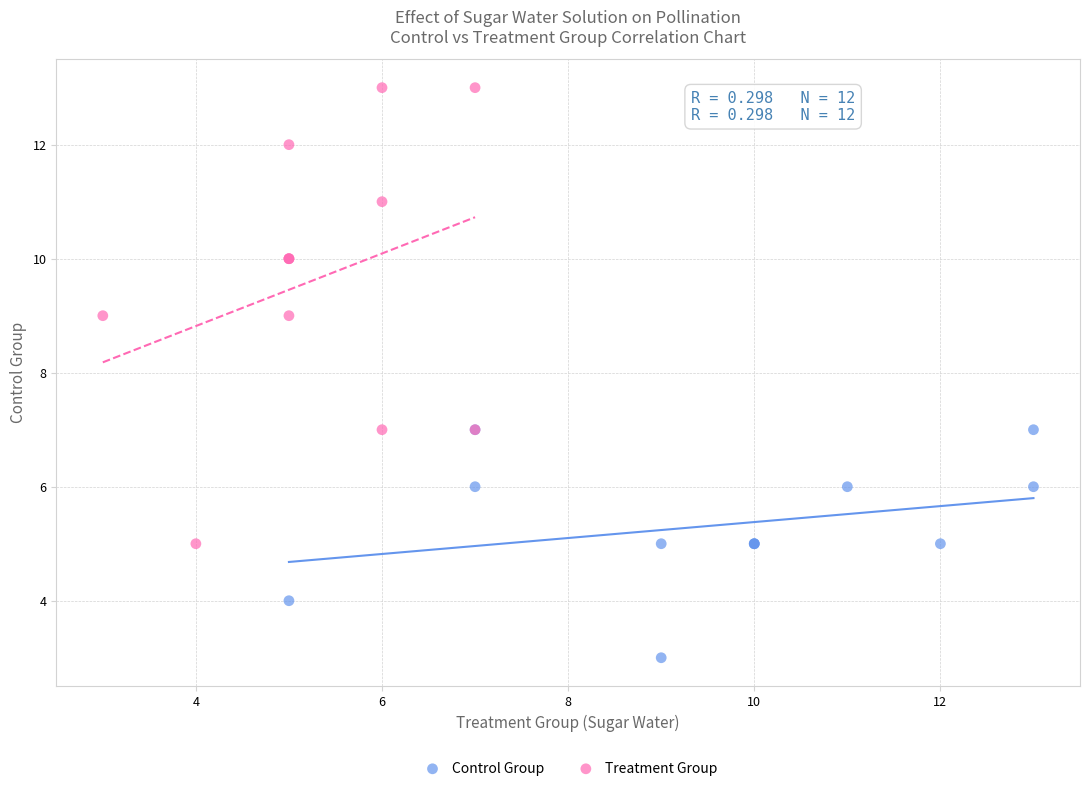

Which series contains the lowest Y value?

Control Group